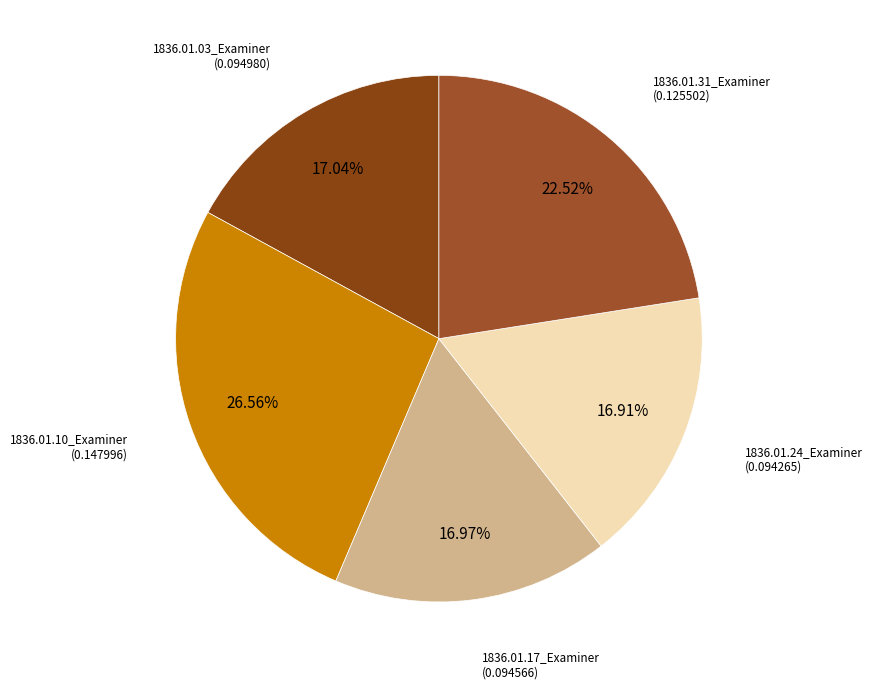

To the nearest percent, what is the average slice percentage?

20%